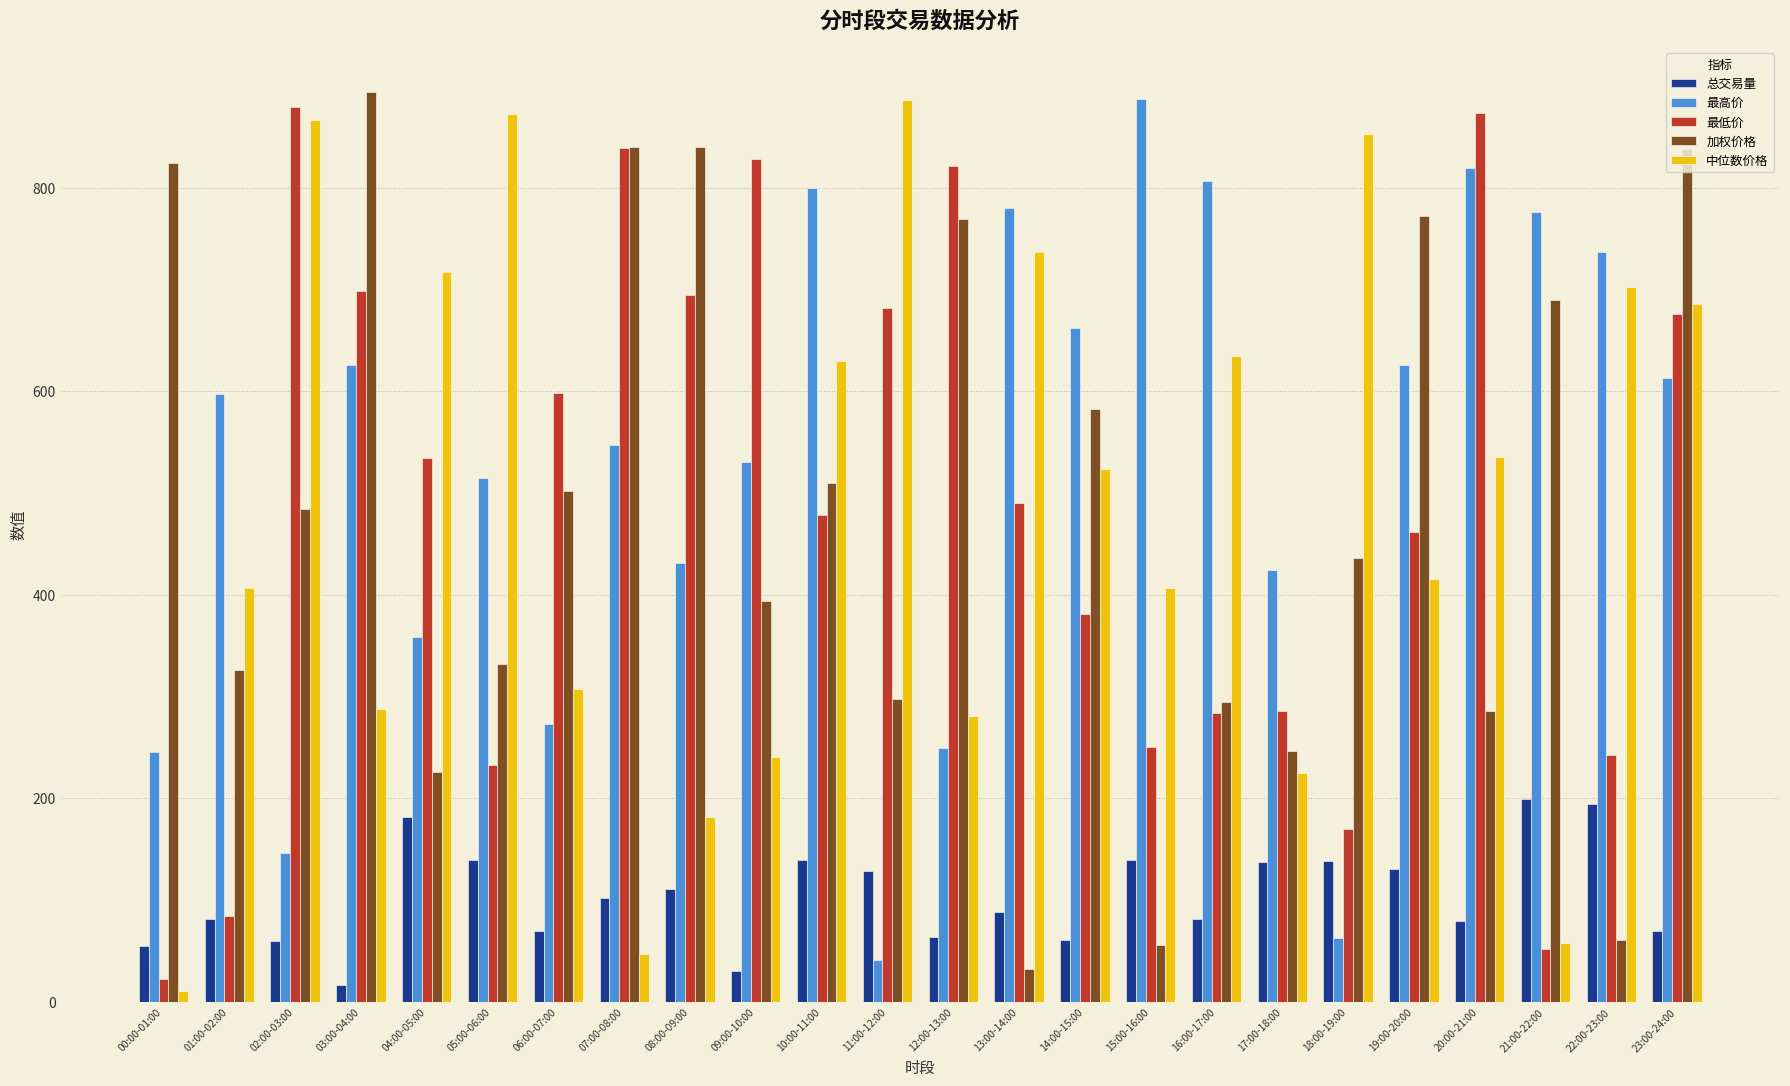

Is it true that 总交易量 equals 53.4 at 10:00-11:00?

False